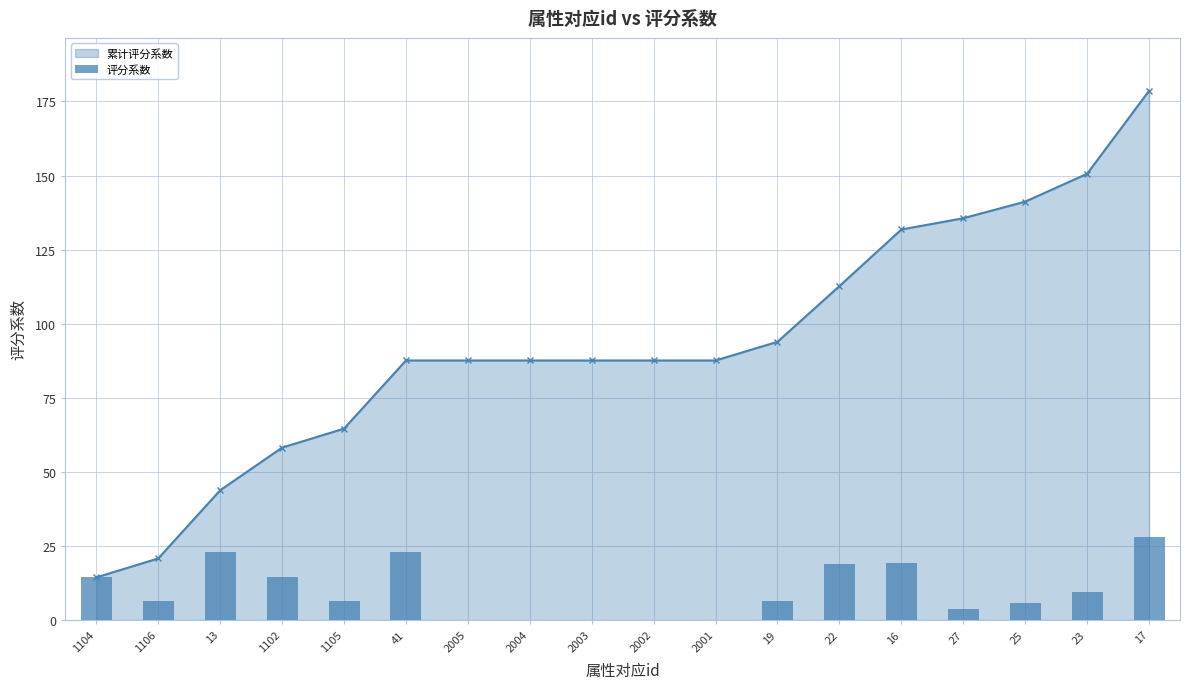

List the labels in order of value, smallest first.

2005, 2004, 2003, 2002, 2001, 27, 25, 19, 1106, 1105, 23, 1104, 1102, 22, 16, 13, 41, 17